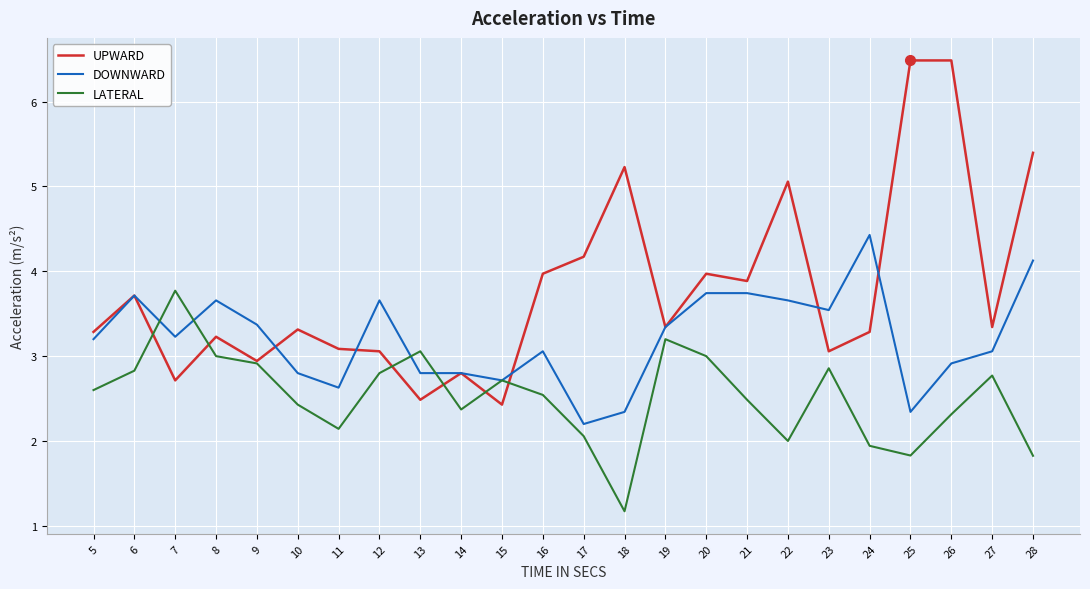

Reading right to left, extract all data points from this chart.

UPWARD: 28=5.4	27=3.3	26=6.5	25=6.5	24=3.3	23=3.1	22=5.1	21=3.9	20=4.0	19=3.3	18=5.2	17=4.2	16=4.0	15=2.4	14=2.8	13=2.5	12=3.1	11=3.1	10=3.3	9=2.9	8=3.2	7=2.7	6=3.7	5=3.3
DOWNWARD: 28=4.1	27=3.1	26=2.9	25=2.3	24=4.4	23=3.5	22=3.7	21=3.7	20=3.7	19=3.3	18=2.3	17=2.2	16=3.1	15=2.7	14=2.8	13=2.8	12=3.7	11=2.6	10=2.8	9=3.4	8=3.7	7=3.2	6=3.7	5=3.2
LATERAL: 28=1.8	27=2.8	26=2.3	25=1.8	24=1.9	23=2.9	22=2.0	21=2.5	20=3.0	19=3.2	18=1.2	17=2.1	16=2.5	15=2.7	14=2.4	13=3.1	12=2.8	11=2.1	10=2.4	9=2.9	8=3.0	7=3.8	6=2.8	5=2.6